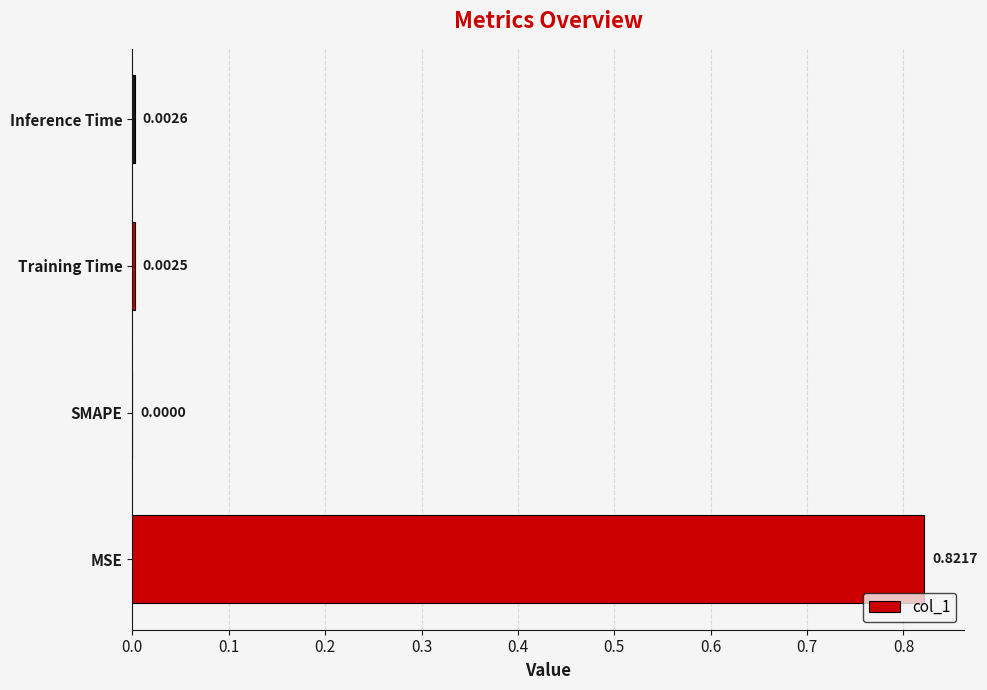

What is the average value?

0.2